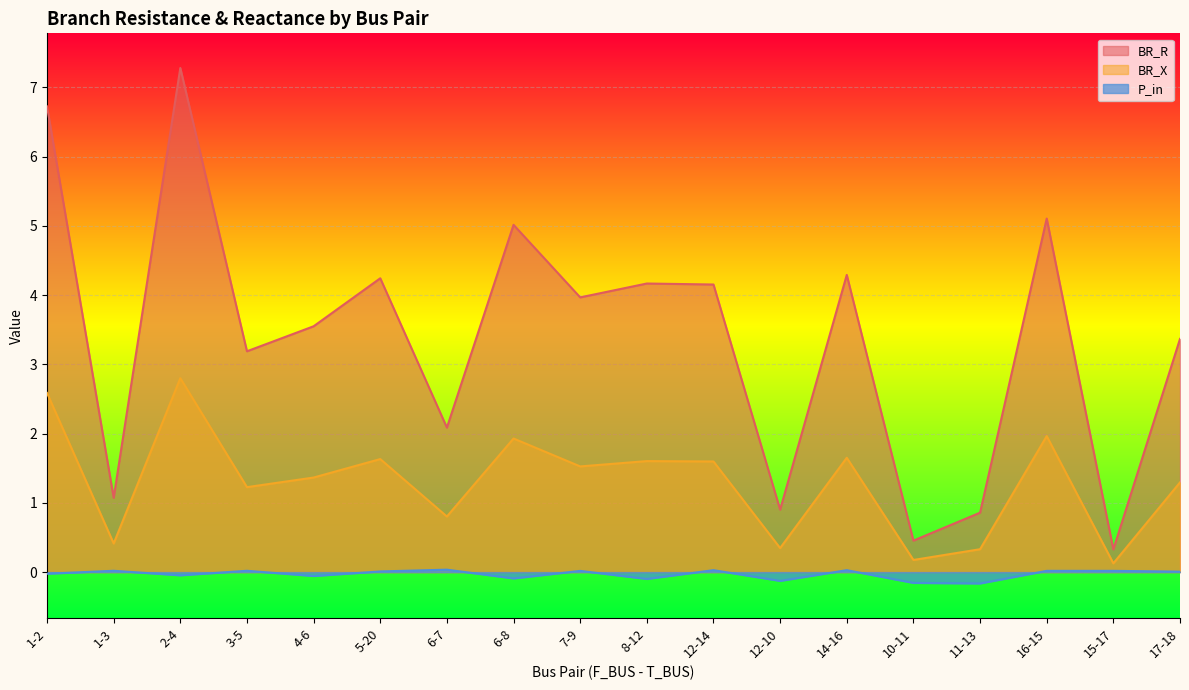

What is the label of the 10th point from the left?

8-12